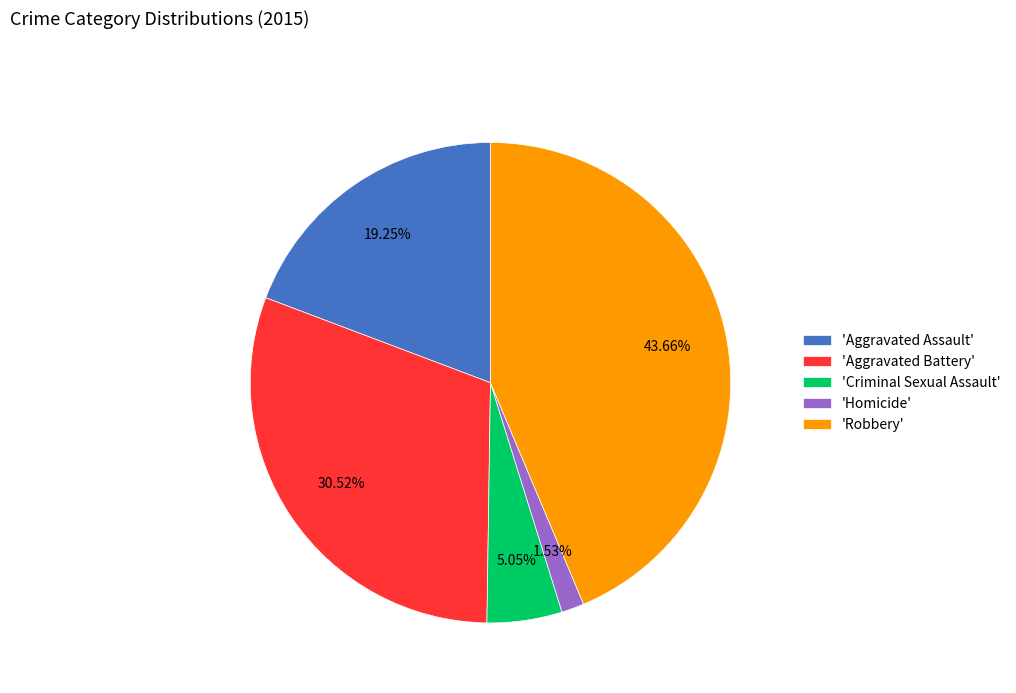

Do 'Criminal Sexual Assault' and 'Robbery' together represent more than half of the pie?

No